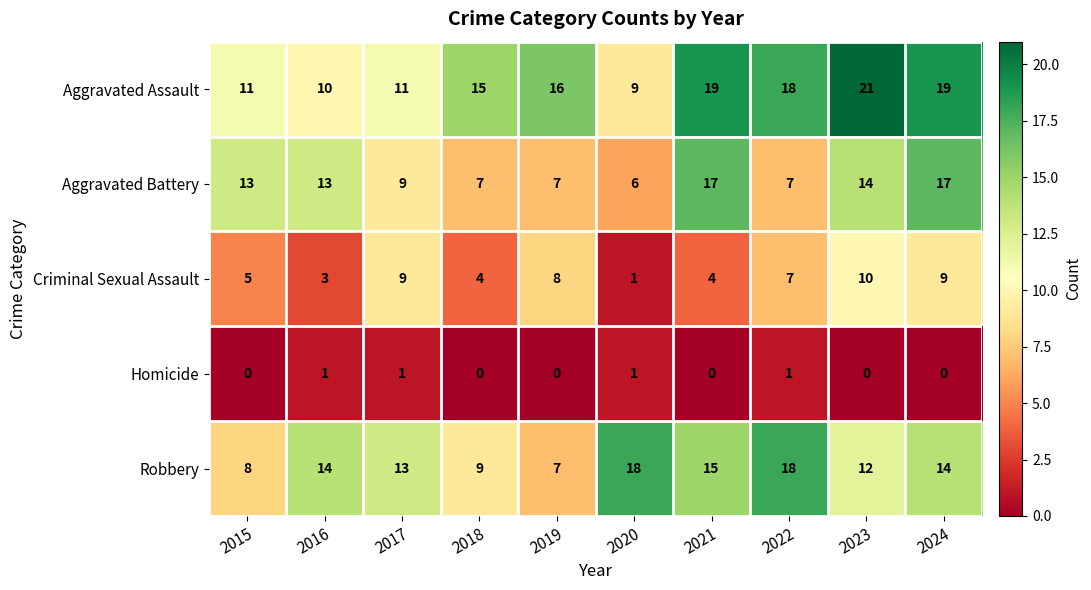

Is the value of Aggravated Battery at 2020 greater than the value of Robbery at 2022?

No